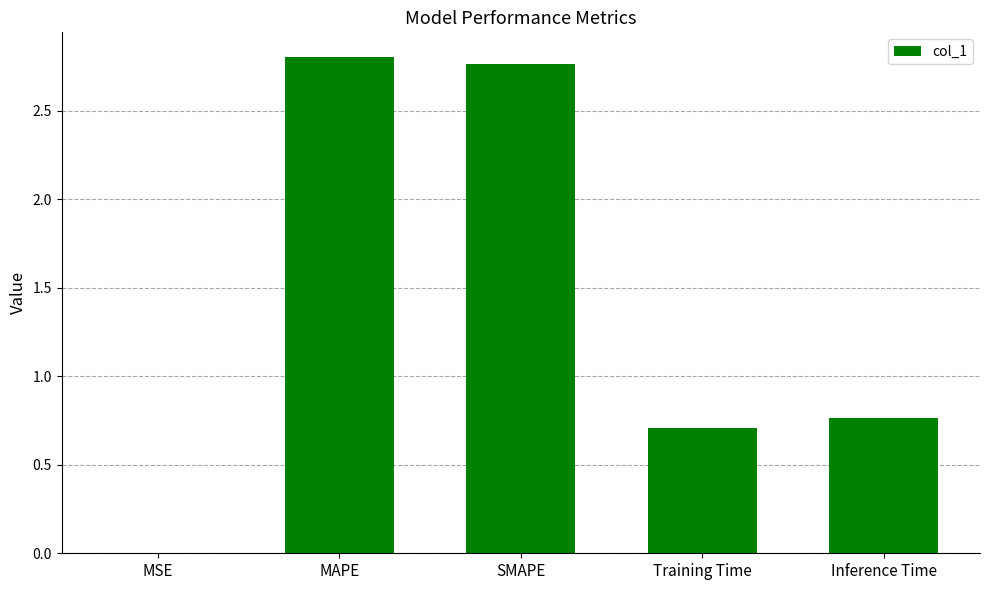

What is the ratio of the value at MAPE to the value at SMAPE?

1.0